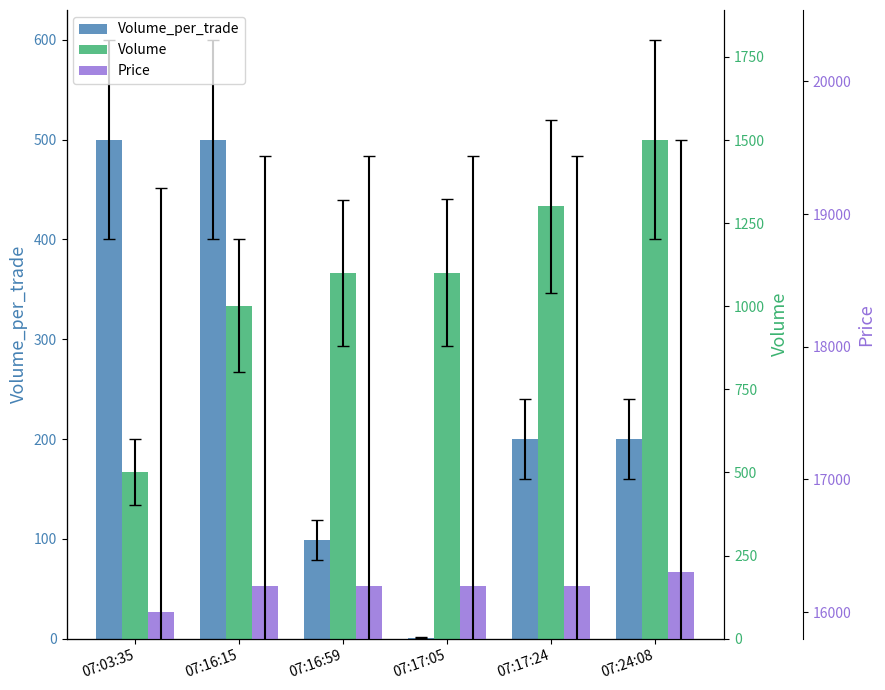

What is the maximum value shown in the chart?

16300